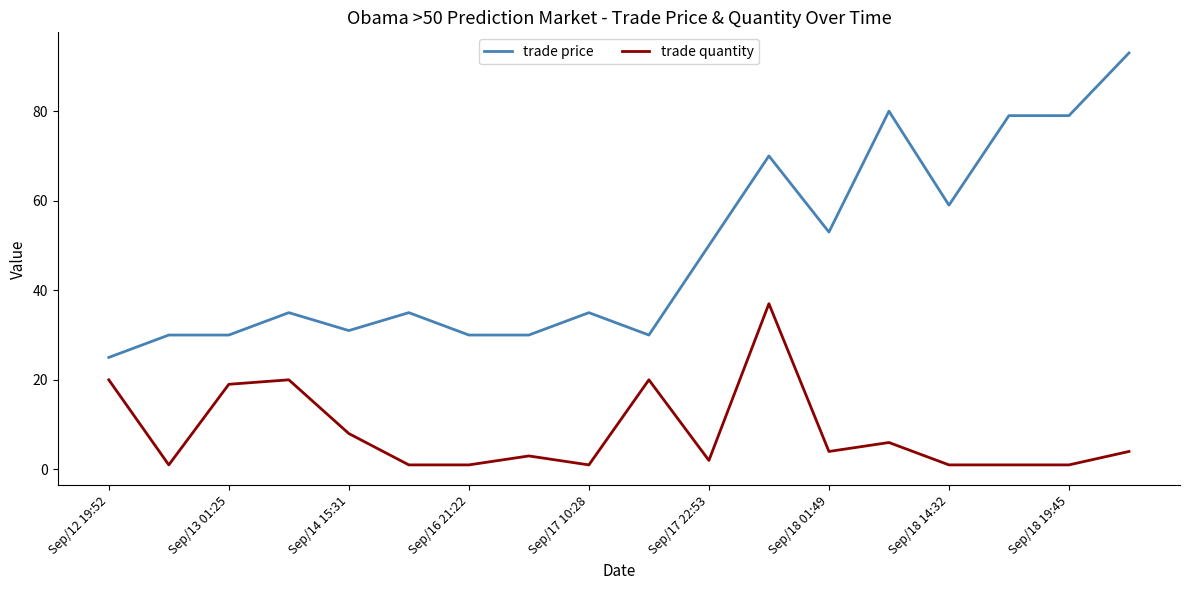

Which series has the largest total across all categories?

trade price